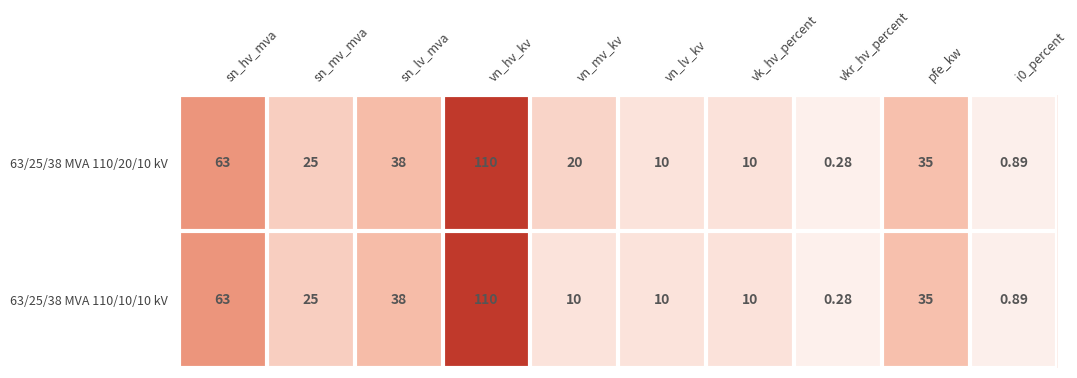

Is the value of 63/25/38 MVA 110/20/10 kV at vk_hv_percent greater than the value of 63/25/38 MVA 110/10/10 kV at sn_hv_mva?

No